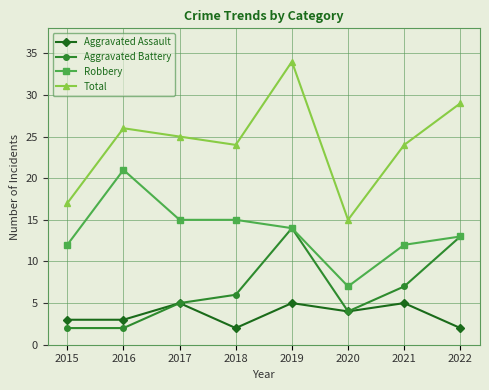

Rank the series at 2016 from highest to lowest value.

Total, Robbery, Aggravated Assault, Aggravated Battery